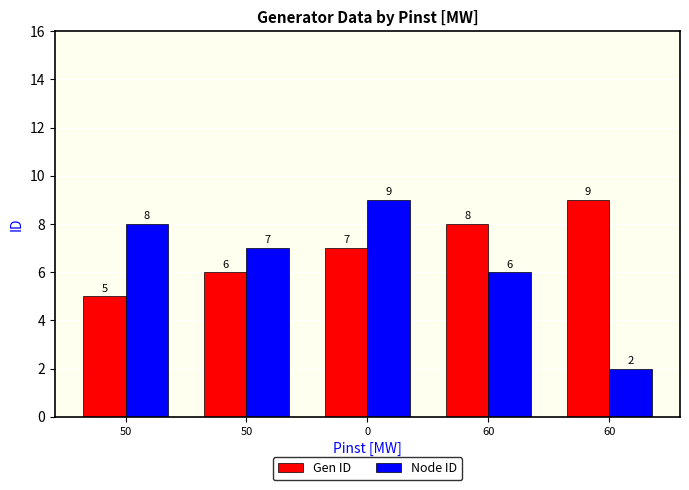

Are the bars horizontal?

No